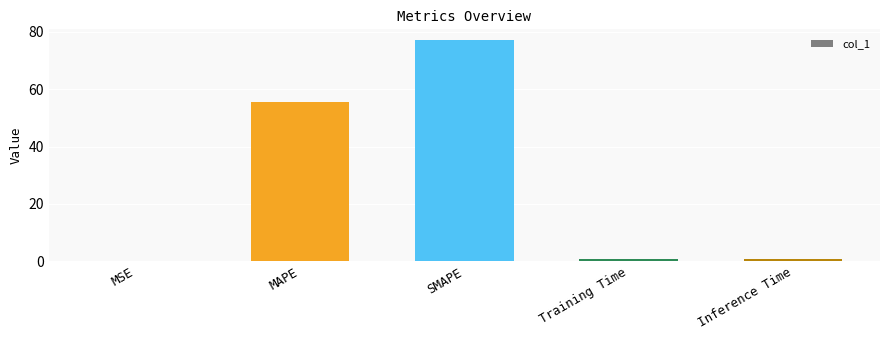

What is the sum of all values?

134.1